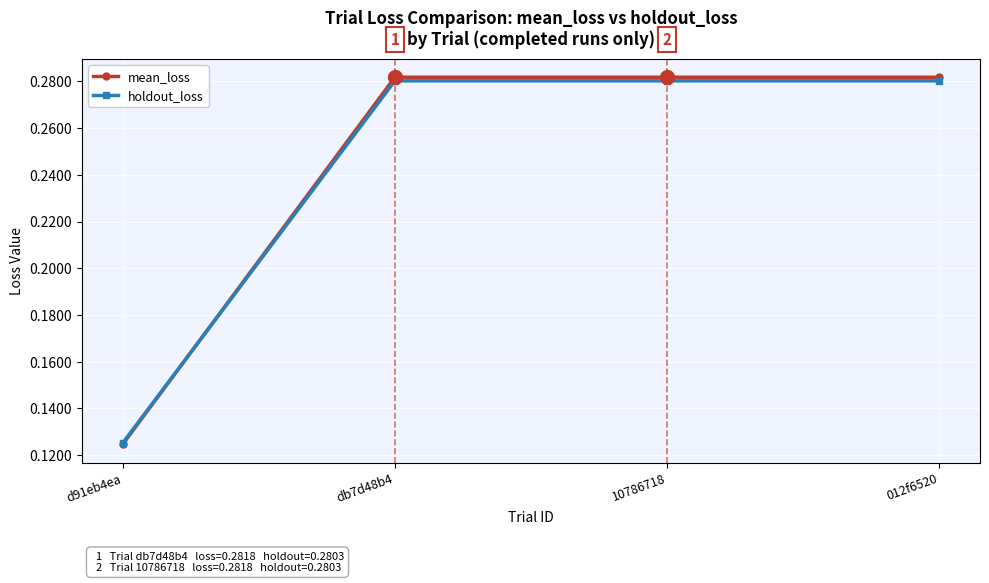

True or false: holdout_loss has a value of 0.4 at 012f6520.

False